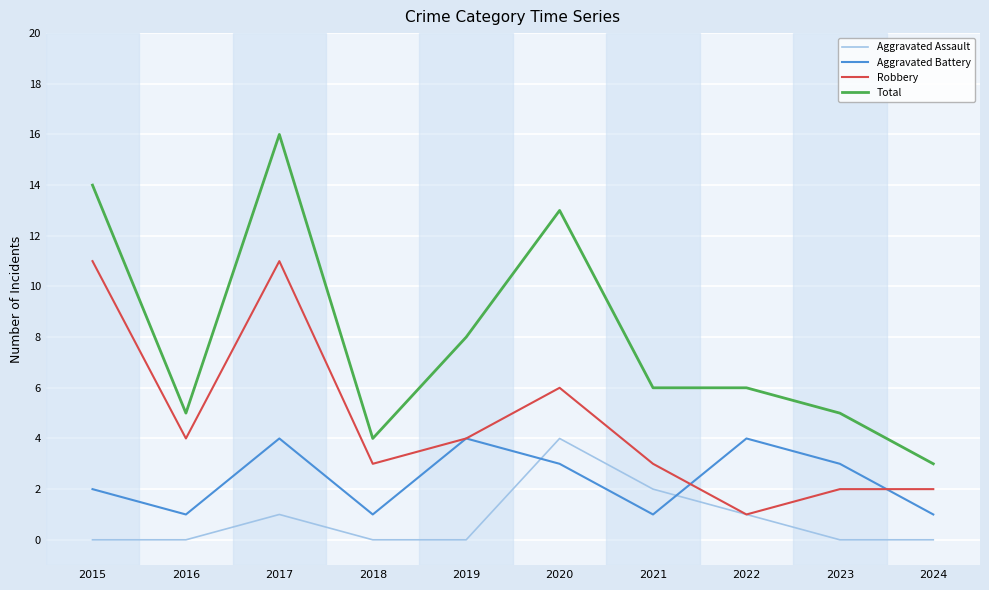

The value of Aggravated Battery at 2015 is 2. True or false?

True